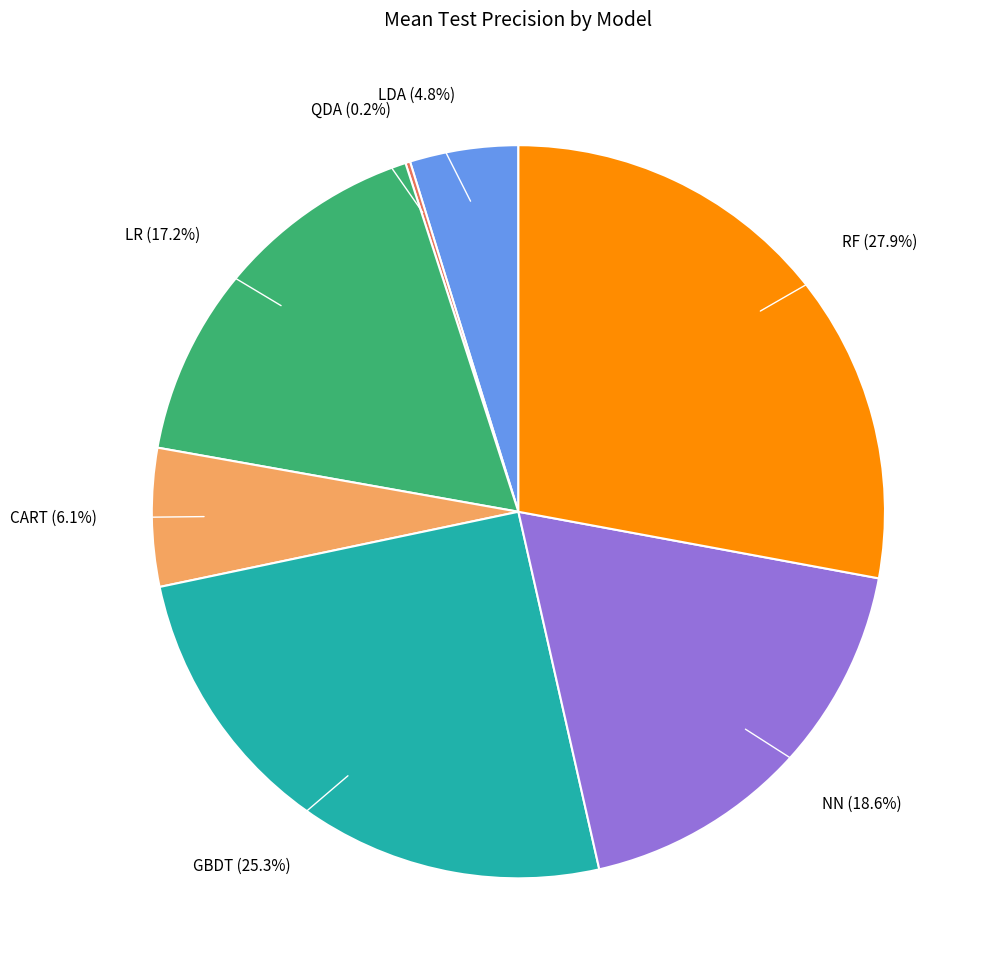

Does any single category account for the majority?

No